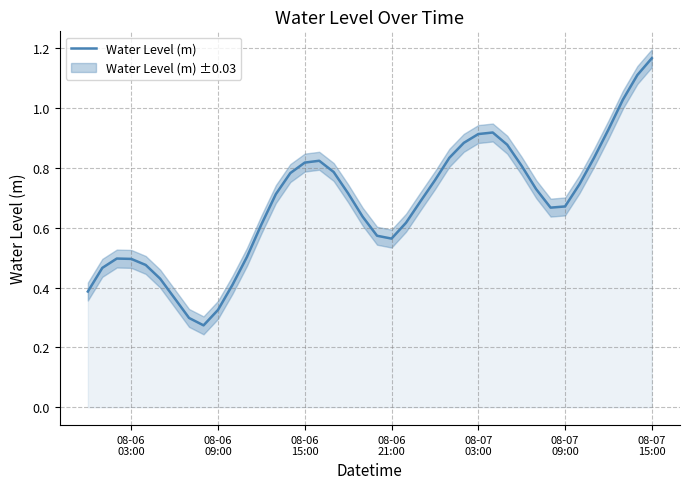

Reading right to left, what are all the values shown in this chart?

1.2	1.1	1.0	0.9	0.8	0.7	0.7	0.7	0.7	0.8	0.9	0.9	0.9	0.9	0.8	0.8	0.7	0.6	0.6	0.6	0.6	0.7	0.8	0.8	0.8	0.8	0.7	0.6	0.5	0.4	0.3	0.3	0.3	0.4	0.4	0.5	0.5	0.5	0.5	0.4